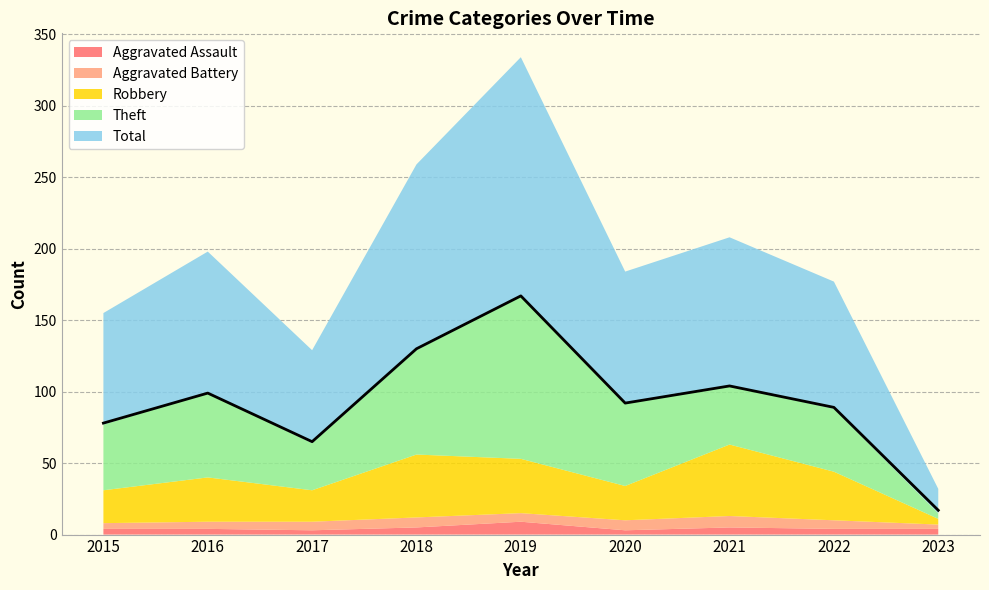

Which series has the widest spread of values?

Total